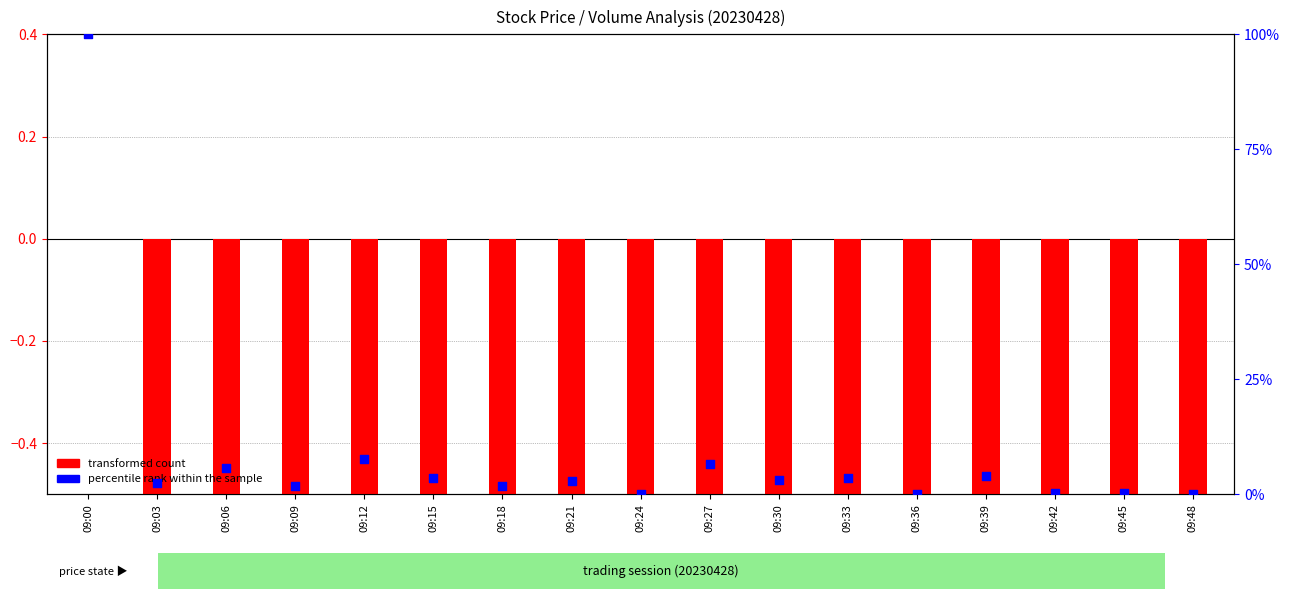

What are all the series names shown in the legend?

transformed count, percentile rank within the sample